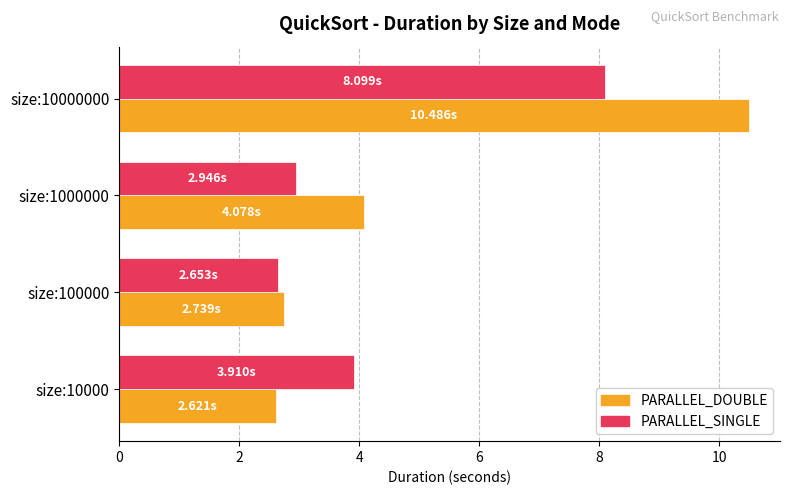

Which series has the largest range (max minus min)?

PARALLEL_DOUBLE